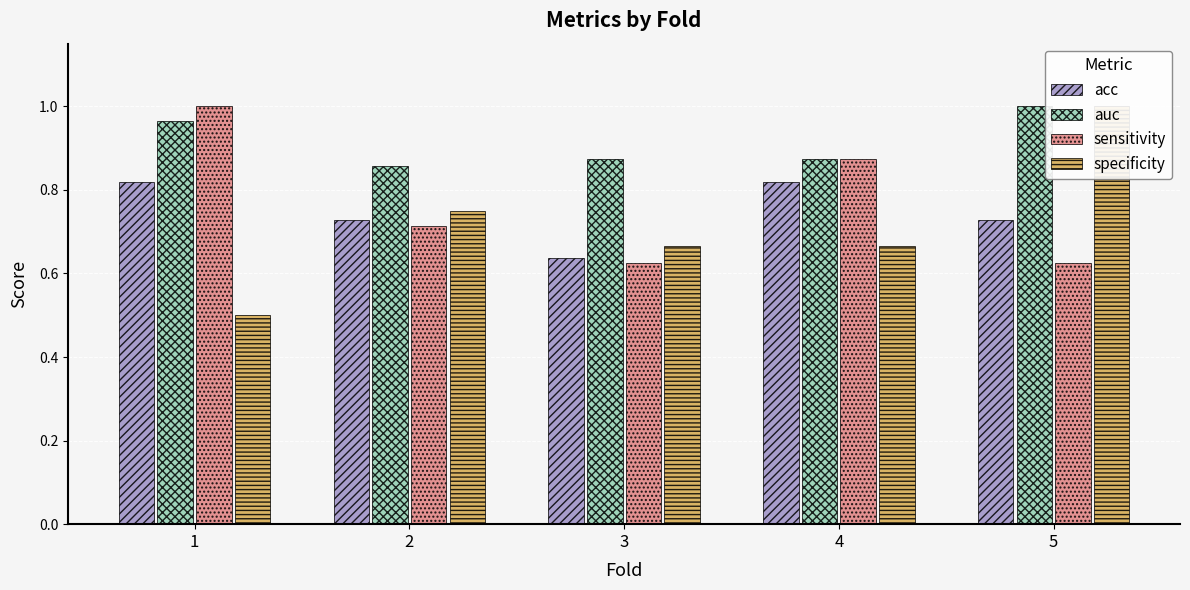

Is the value of specificity at 3 greater than the value of auc at 5?

No